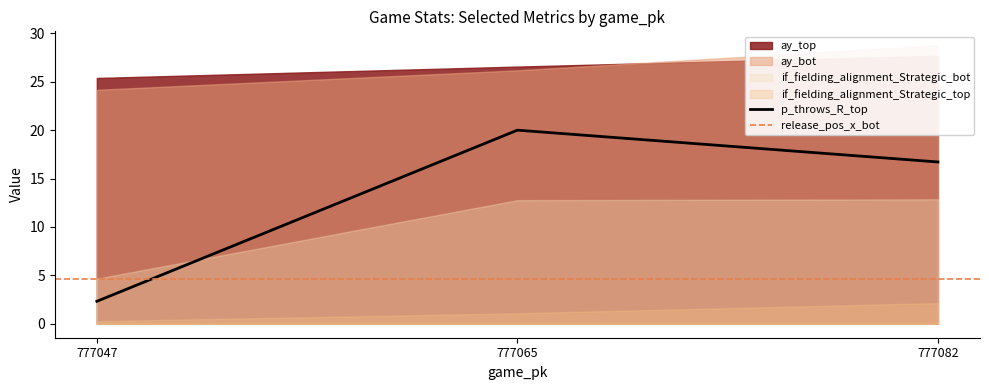

Which category has the lowest value in the p_throws_R_top series?

777047